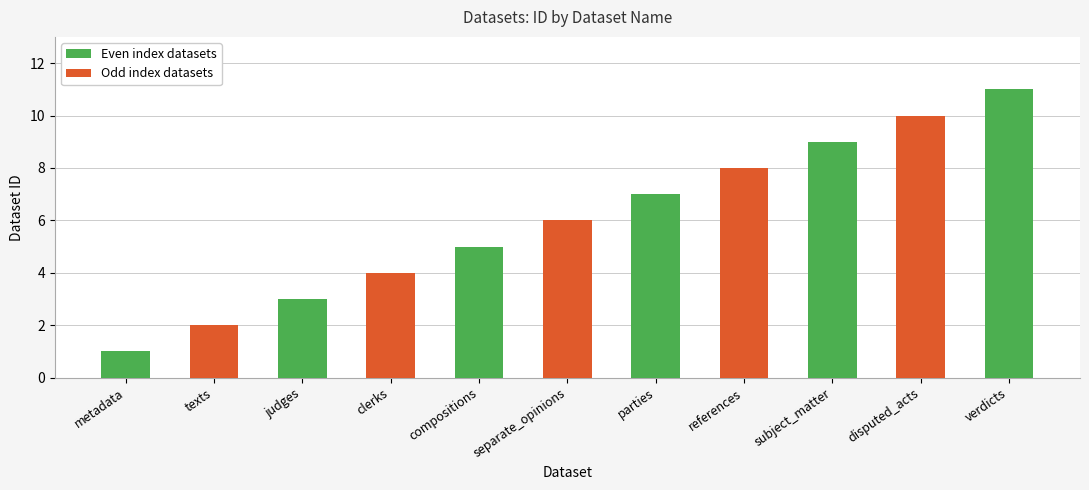

Which category has the highest value across all series?

verdicts